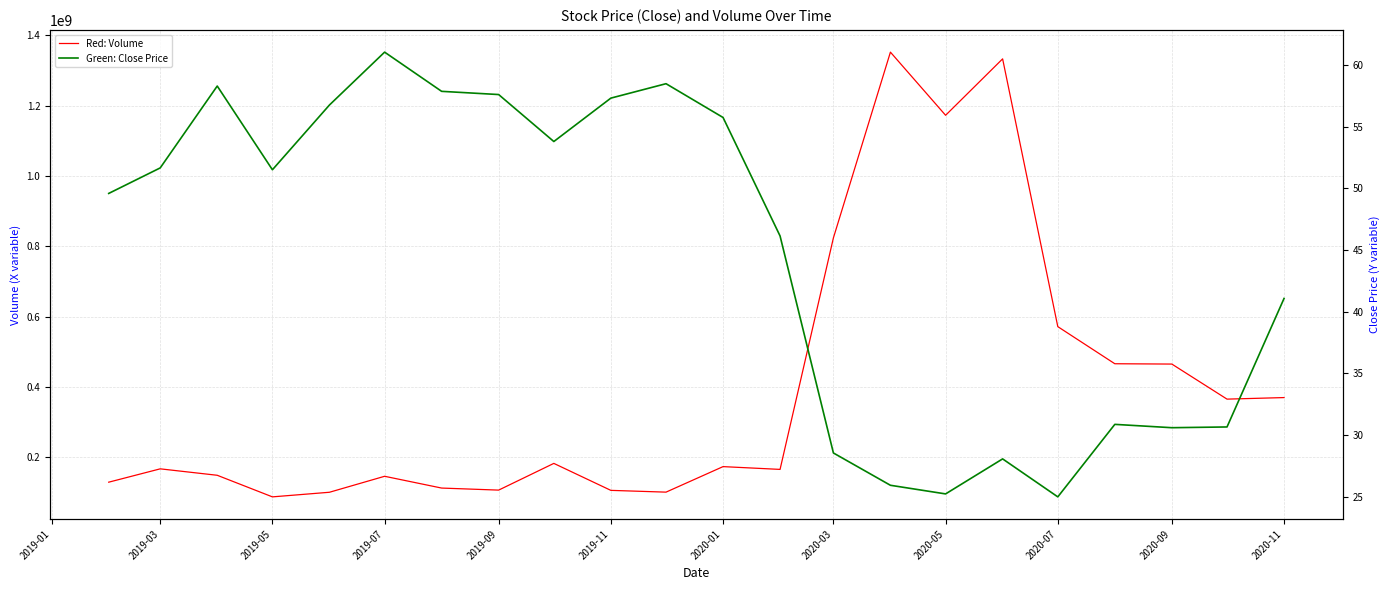

List the series in order of their overall mean, highest first.

Volume, Close